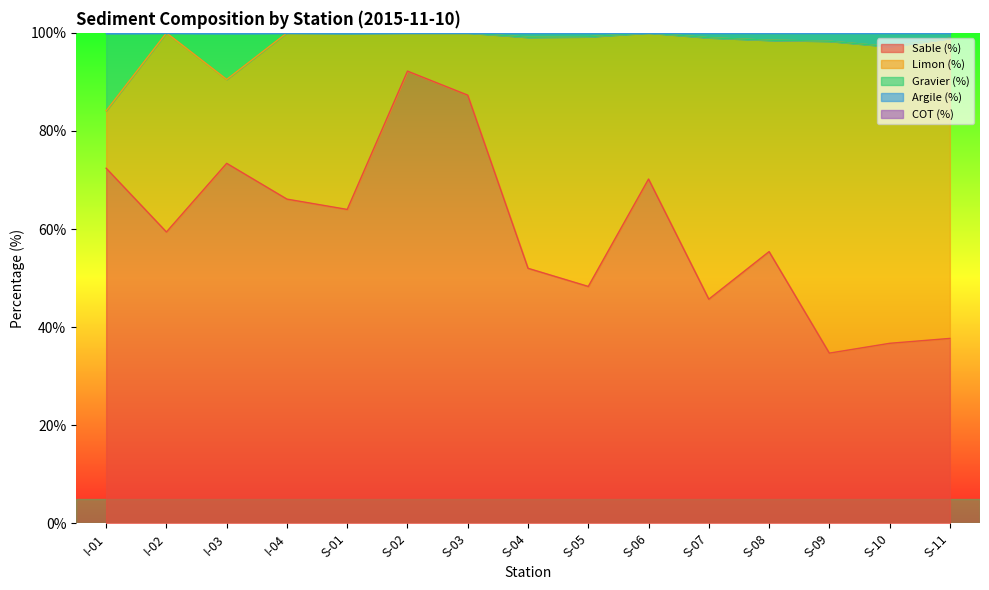

The Sable (%) series shows 45.7 at S-07. True or false?

True